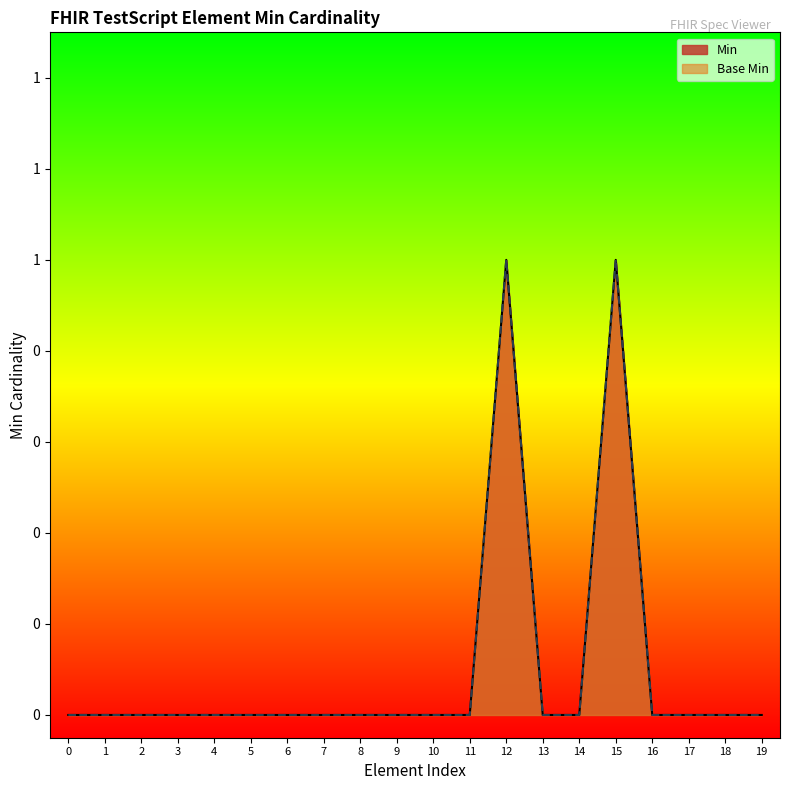

Reading left to right, what are all the values shown in this chart?

Min: 0=0	1=0	2=0	3=0	4=0	5=0	6=0	7=0	8=0	9=0	10=0	11=0	12=1	13=0	14=0	15=1	16=0	17=0	18=0	19=0
Base Min: 0=0	1=0	2=0	3=0	4=0	5=0	6=0	7=0	8=0	9=0	10=0	11=0	12=1	13=0	14=0	15=1	16=0	17=0	18=0	19=0